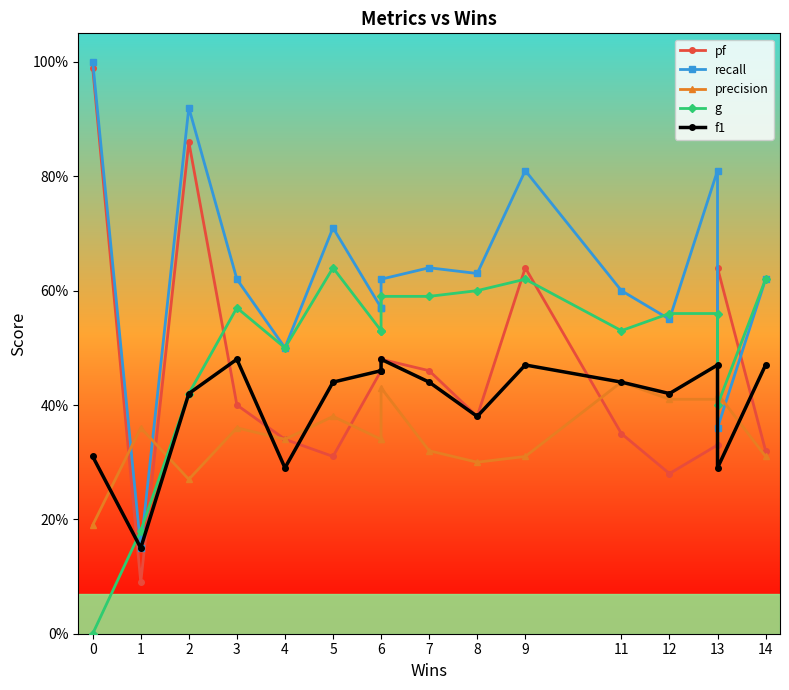

Which series has the widest spread of values?

pf